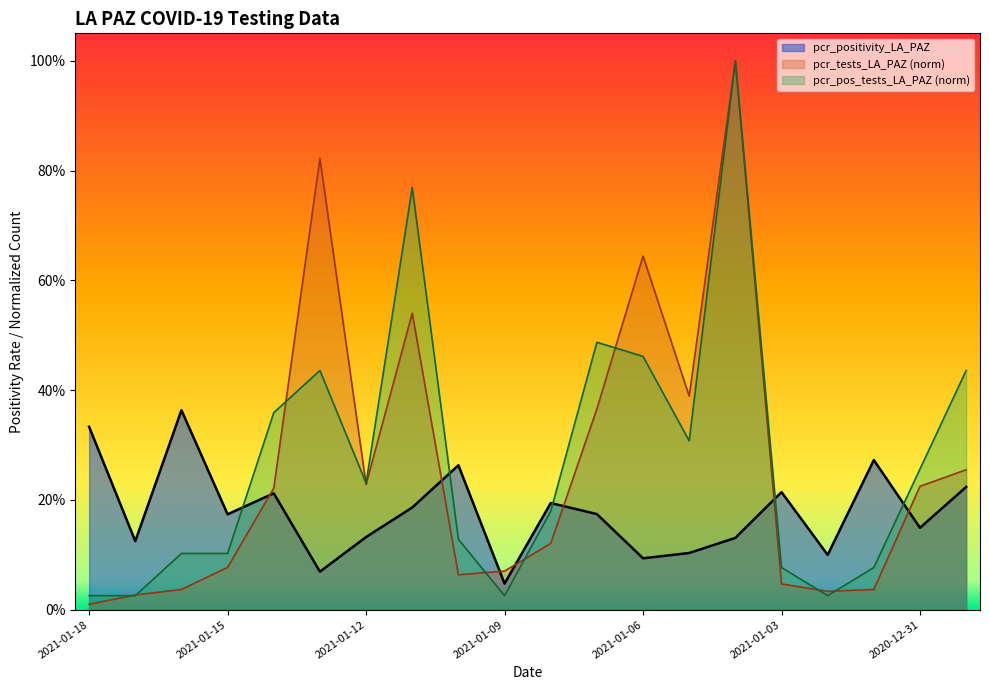

What is the label of the 5th point from the right?

2021-01-03